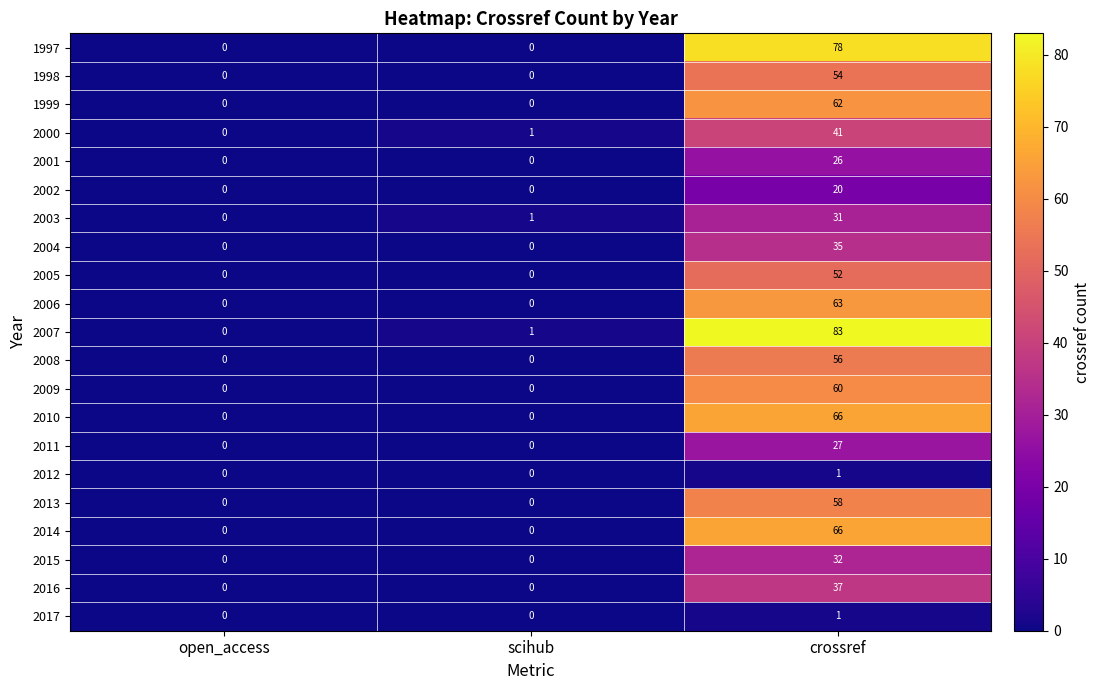

The value of 2012 at scihub is 0. True or false?

True